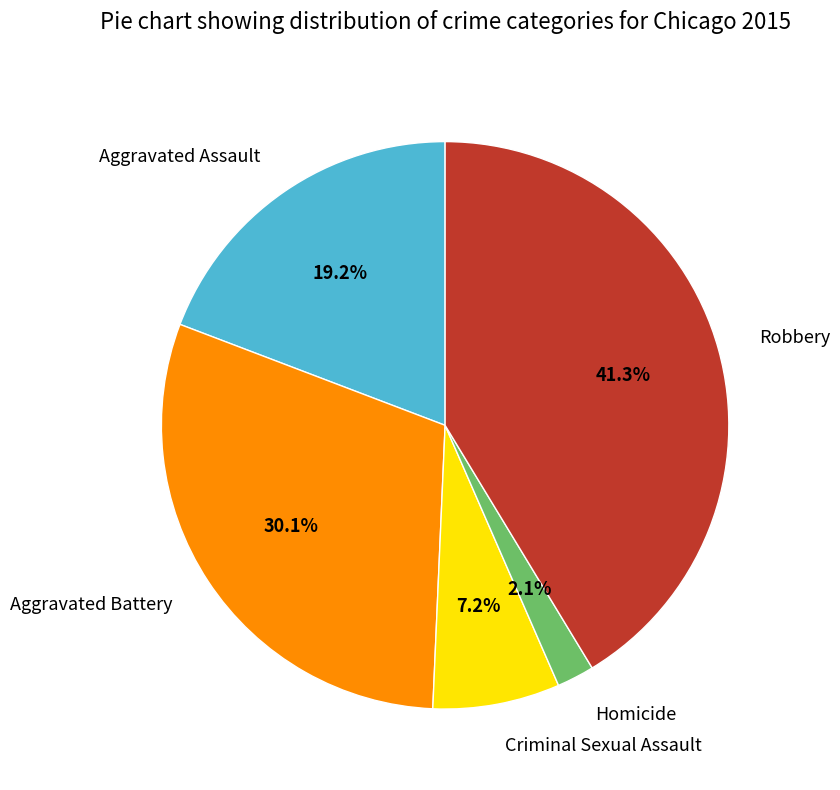

Is there a majority slice in this chart?

No